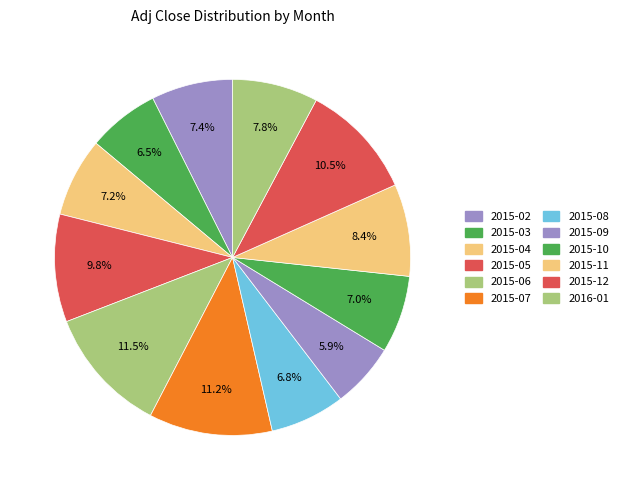

How many slices are in this pie chart?

12